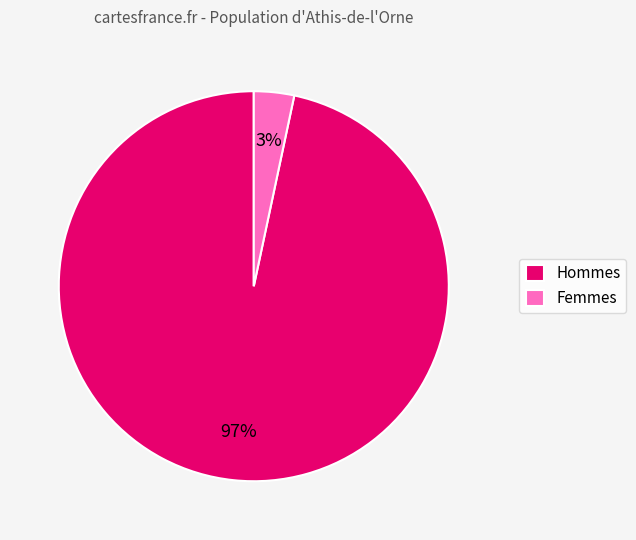

How many slices are in this pie chart?

2